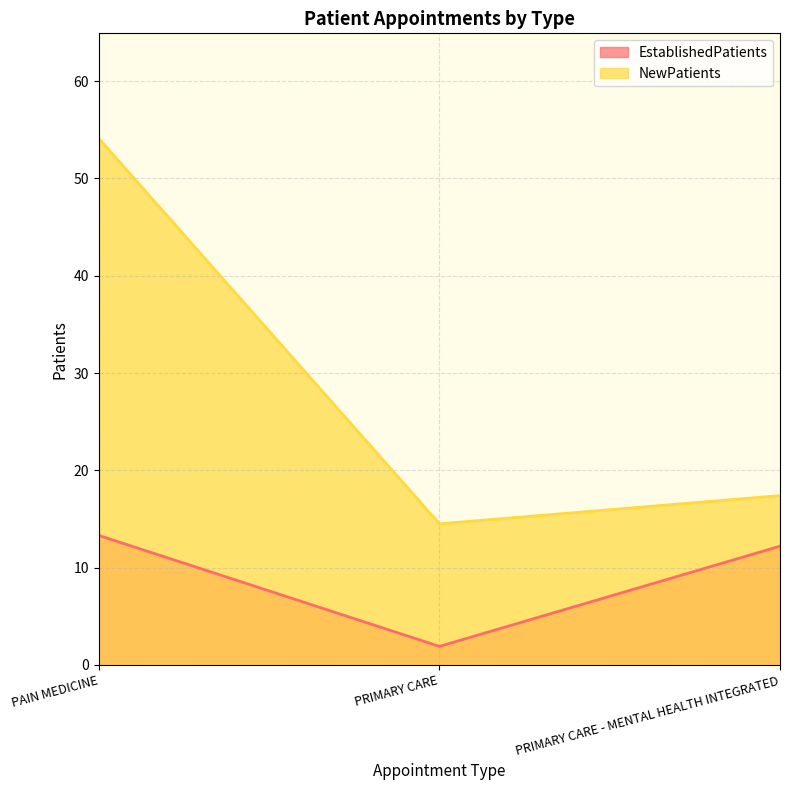

Count the number of data series in this chart.

2